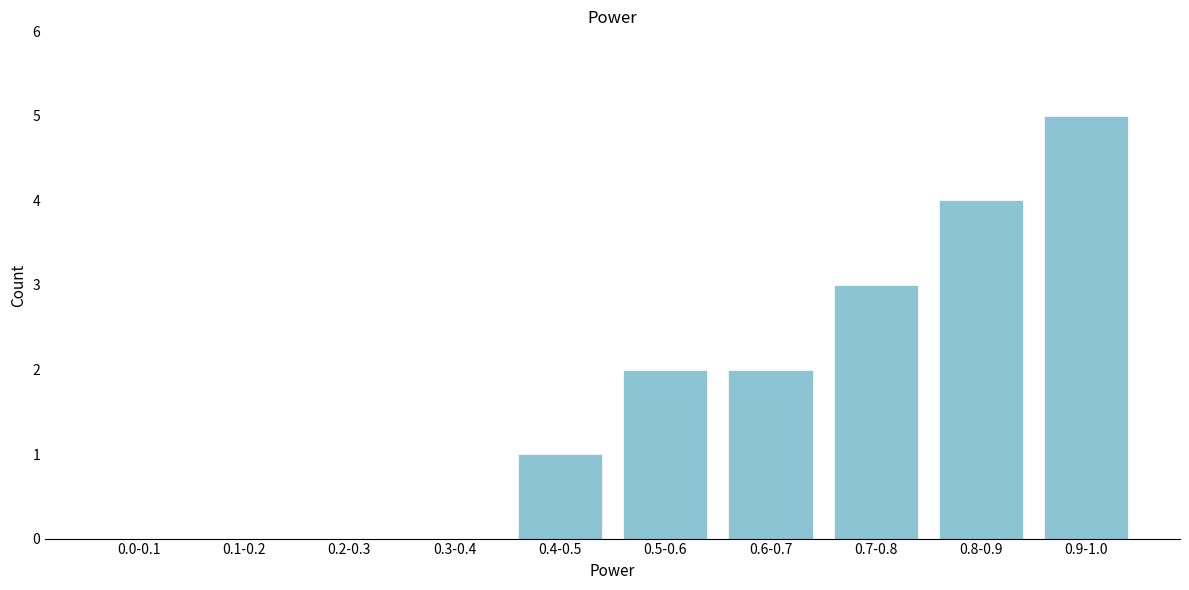

Reading left to right, transcribe all the data shown in this chart.

0.0-0.1=0	0.1-0.2=0	0.2-0.3=0	0.3-0.4=0	0.4-0.5=1	0.5-0.6=2	0.6-0.7=2	0.7-0.8=3	0.8-0.9=4	0.9-1.0=5